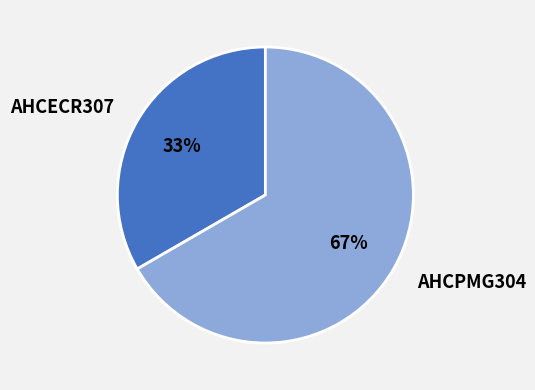

Between AHCPMG304 and AHCECR307, which is larger?

AHCPMG304